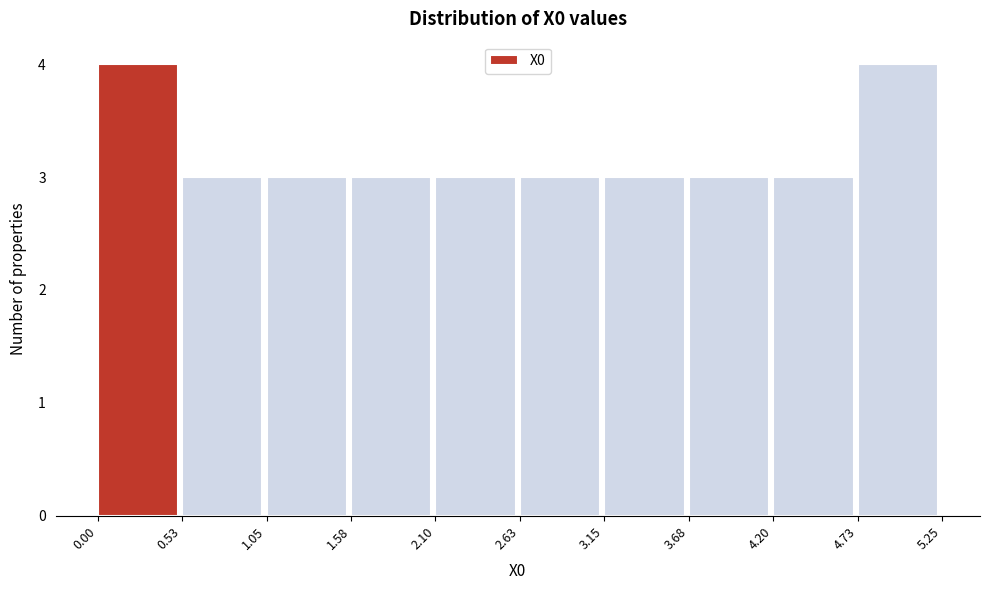

Reading left to right, list every bar in this chart as the range it spans on the x-axis followed by its height. The values are not printed on the chart, so give them approximately, as read against the axis.

0.00 to 0.53: 4
0.53 to 1.05: 3
1.05 to 1.58: 3
1.58 to 2.10: 3
2.10 to 2.63: 3
2.63 to 3.15: 3
3.15 to 3.68: 3
3.68 to 4.20: 3
4.20 to 4.73: 3
4.73 to 5.25: 4